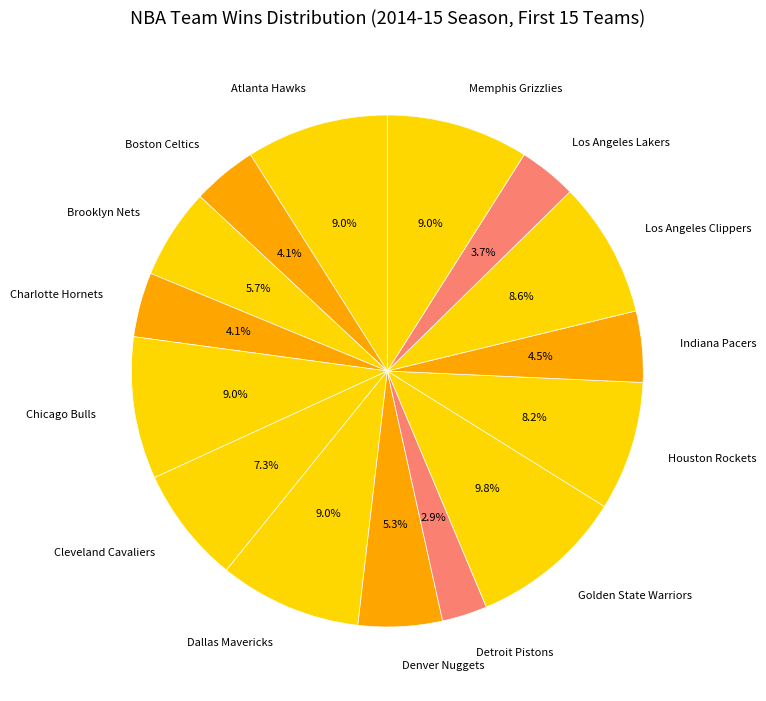

What percentage is the Atlanta Hawks slice, to the nearest percent?

9%